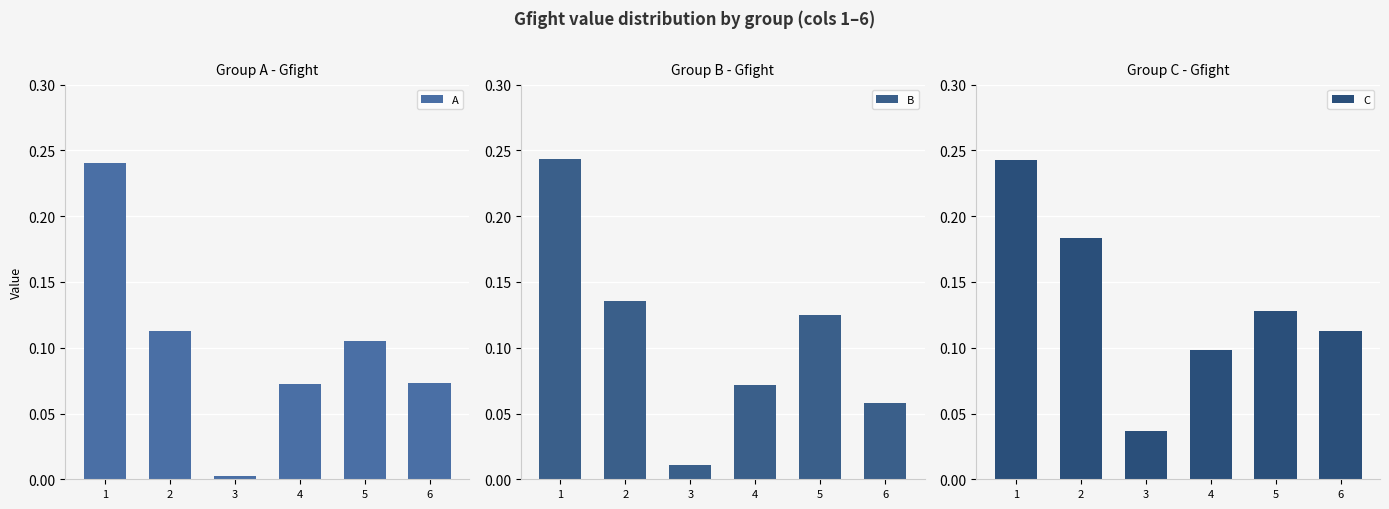

Which series has the largest total across all categories?

C